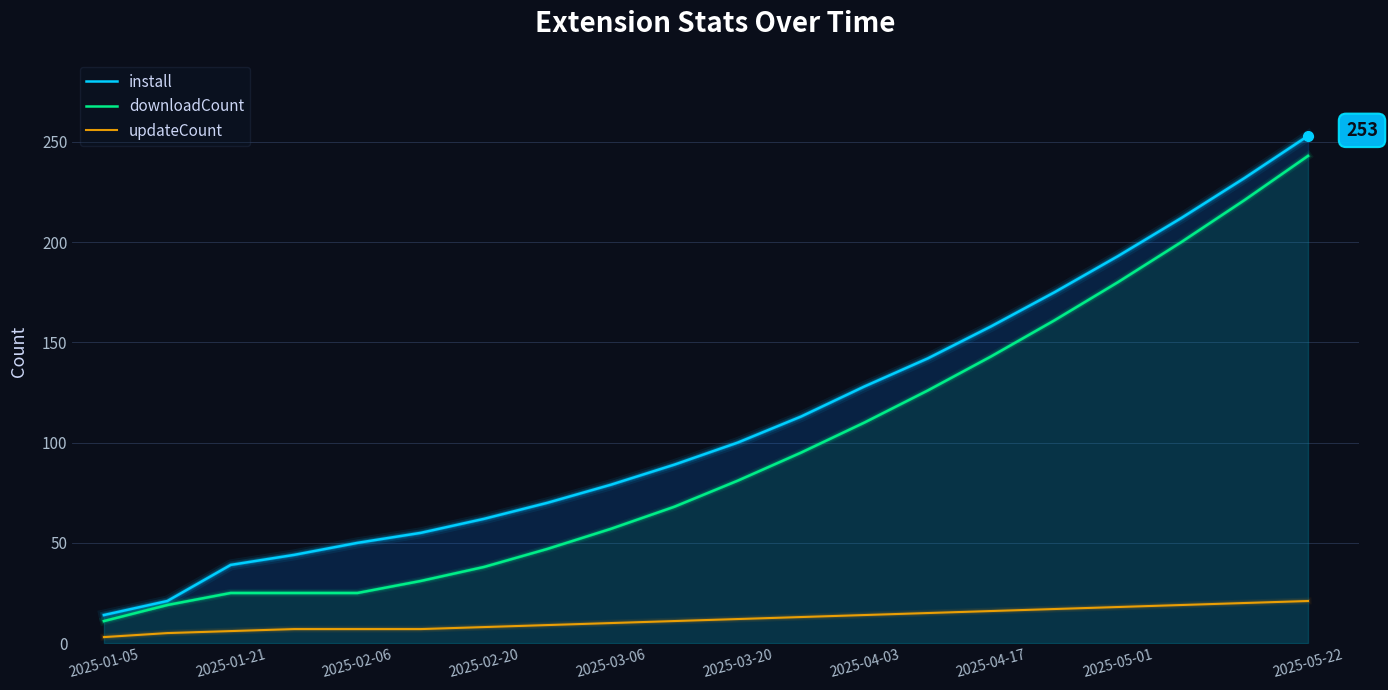

Which series has the widest spread of values?

install